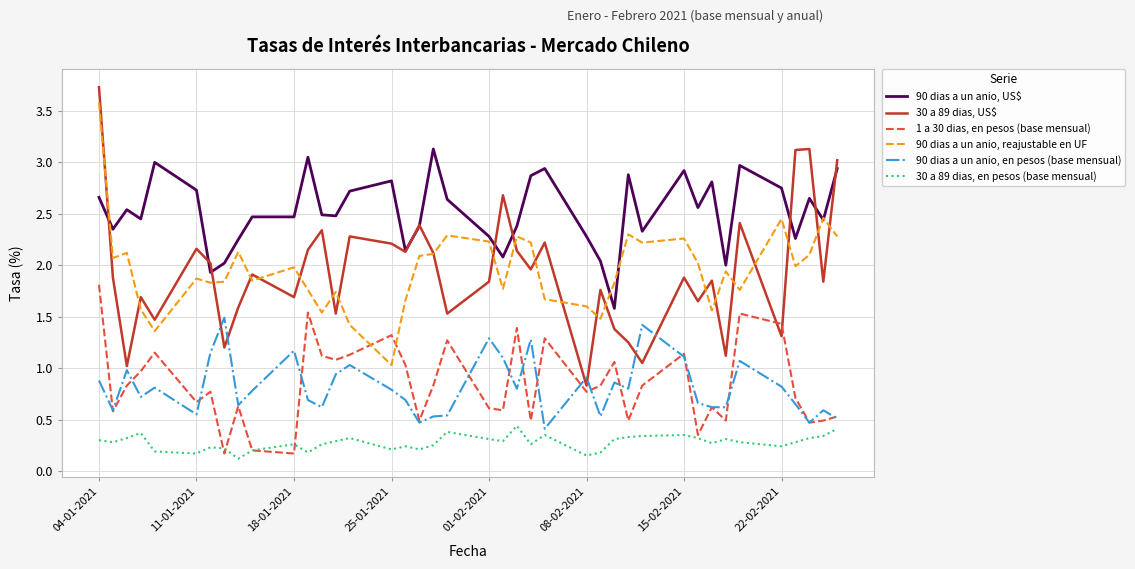

What is the maximum value for 90 dias a un anio, reajustable en UF?

3.6